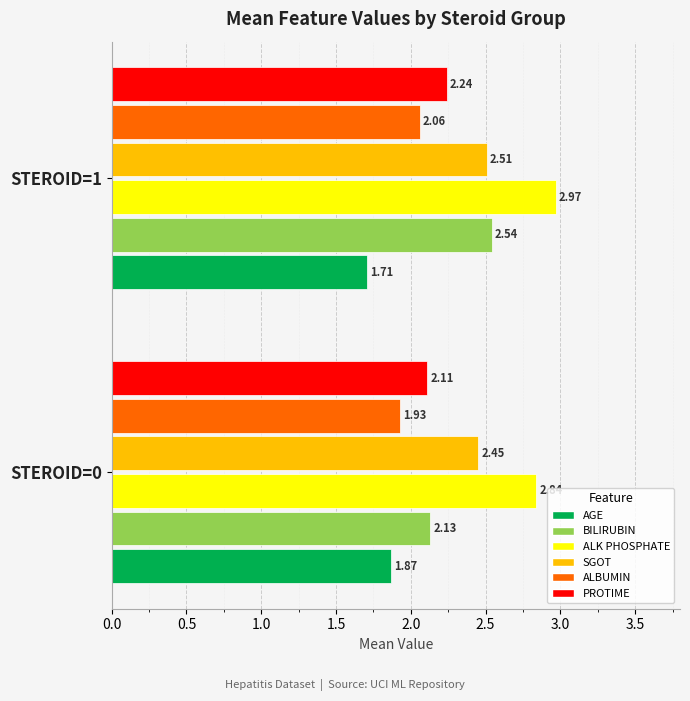

What is the sum of the ALK PHOSPHATE values at STEROID=0 and STEROID=1?

5.8